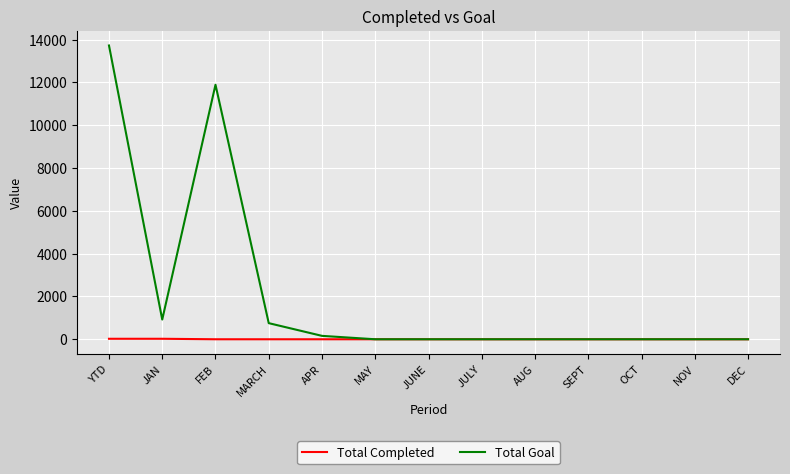

List the series in order of their peak value, lowest first.

Total Completed, Total Goal